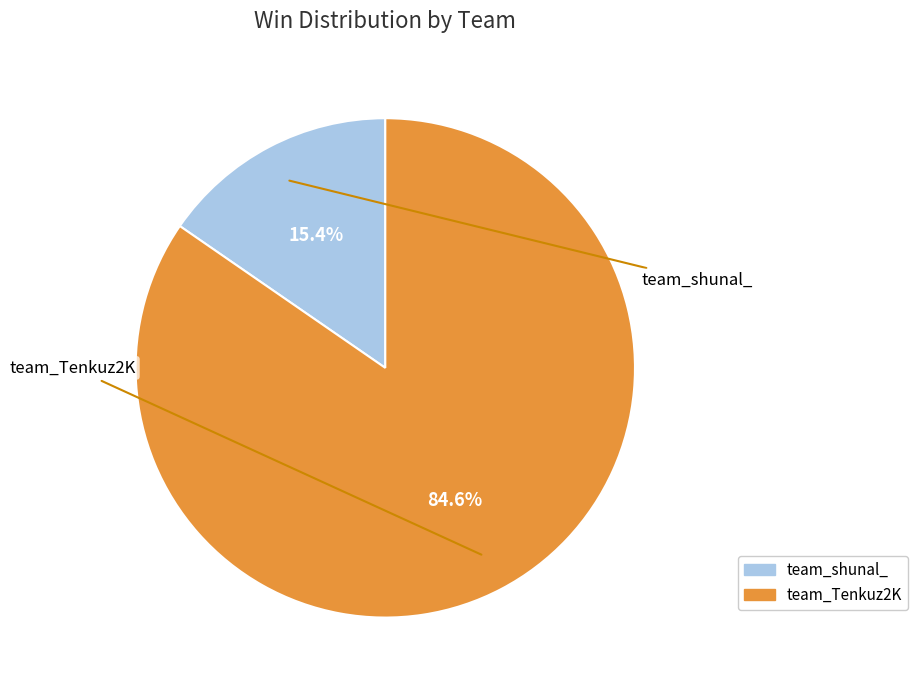

What percentage is the team_shunal_ slice, to the nearest percent?

15%